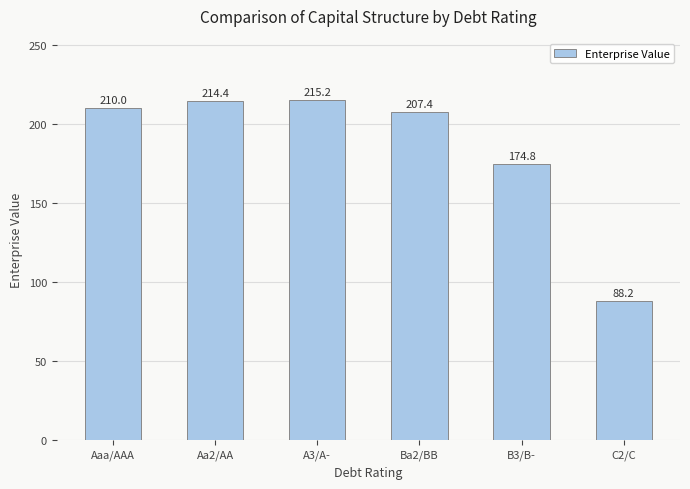

Which category has the highest value across all series?

A3/A-